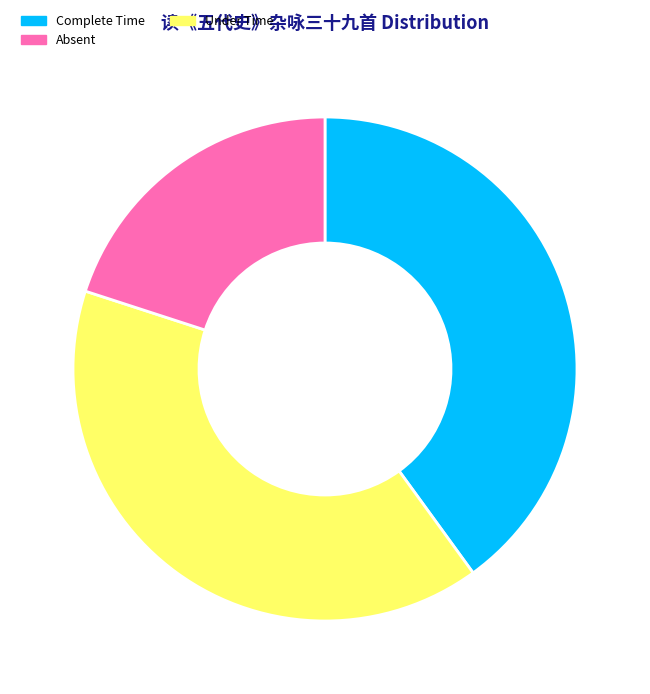

Is there any slice that represents more than half of the pie?

No